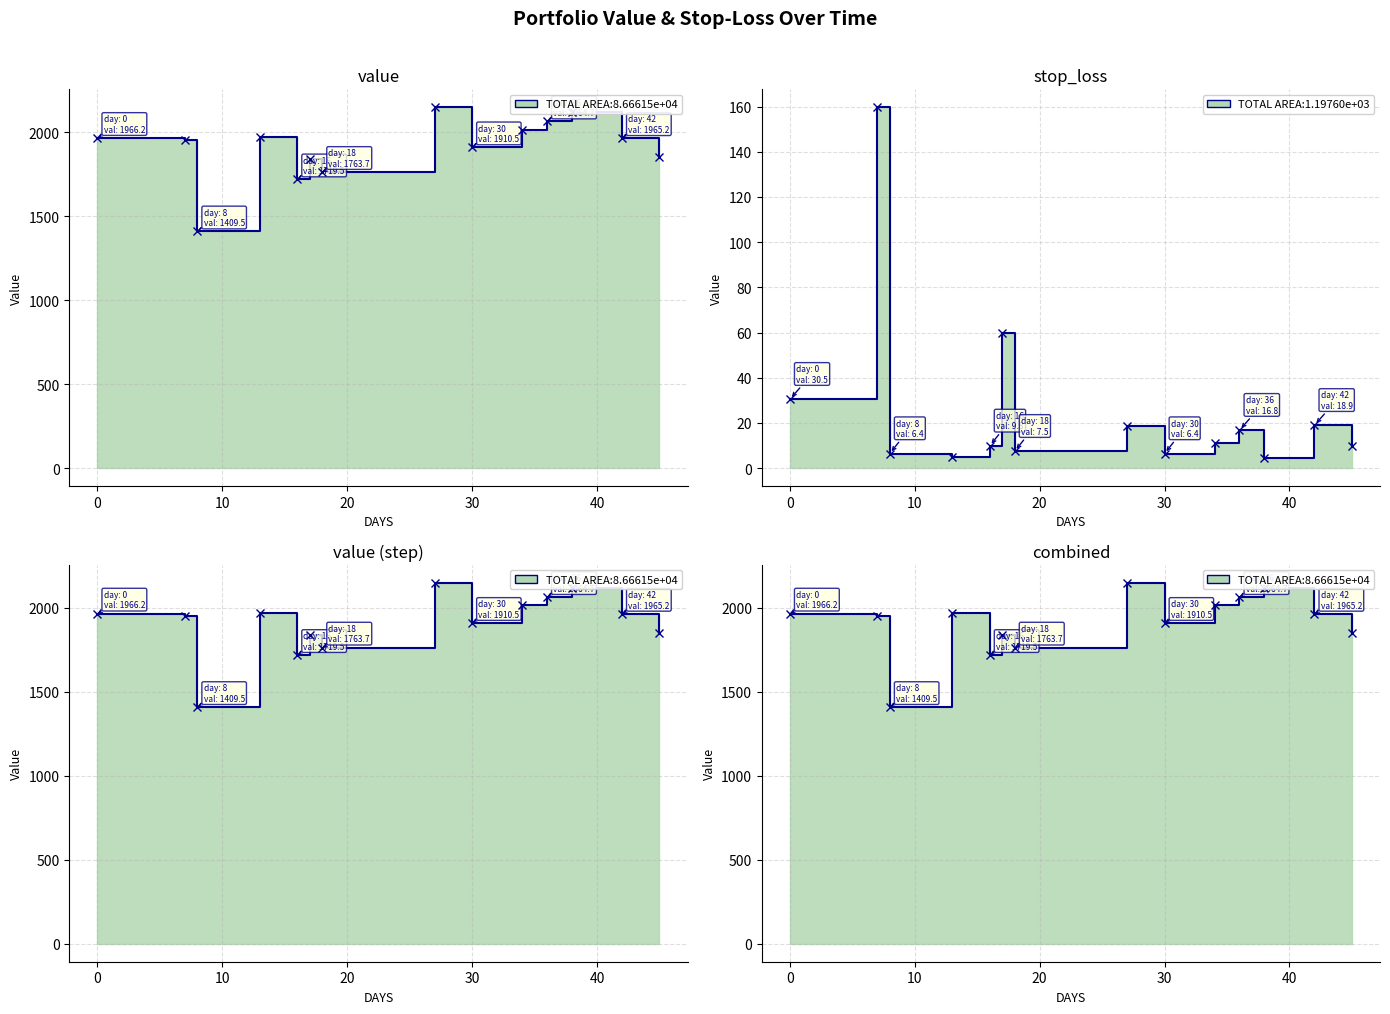

What is the sum of the value values at 10 and 50?

3828.4